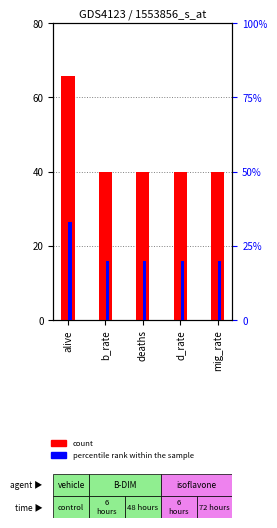

What is the label of the 1st bar from the right?

mig_rate